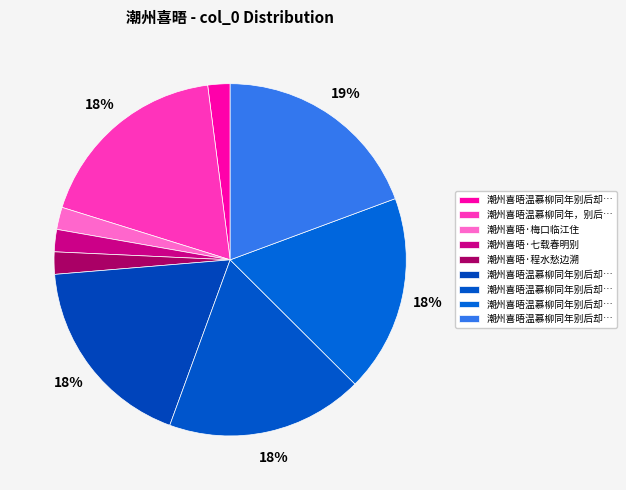

Count the number of slices in the pie.

9